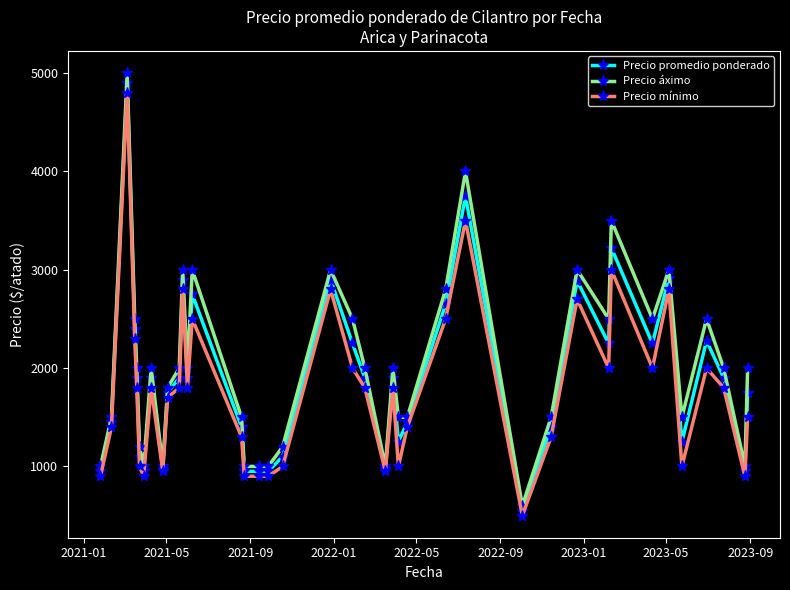

Which series has the widest spread of values?

Precio áximo